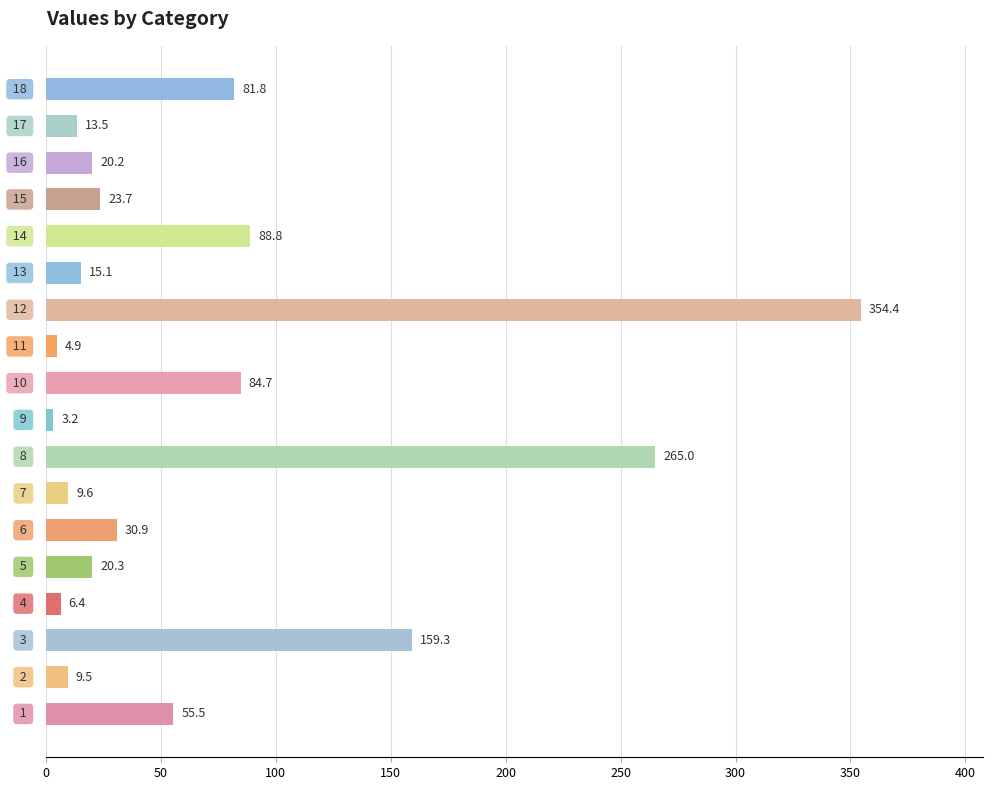

What is the sum of all values?

1246.8